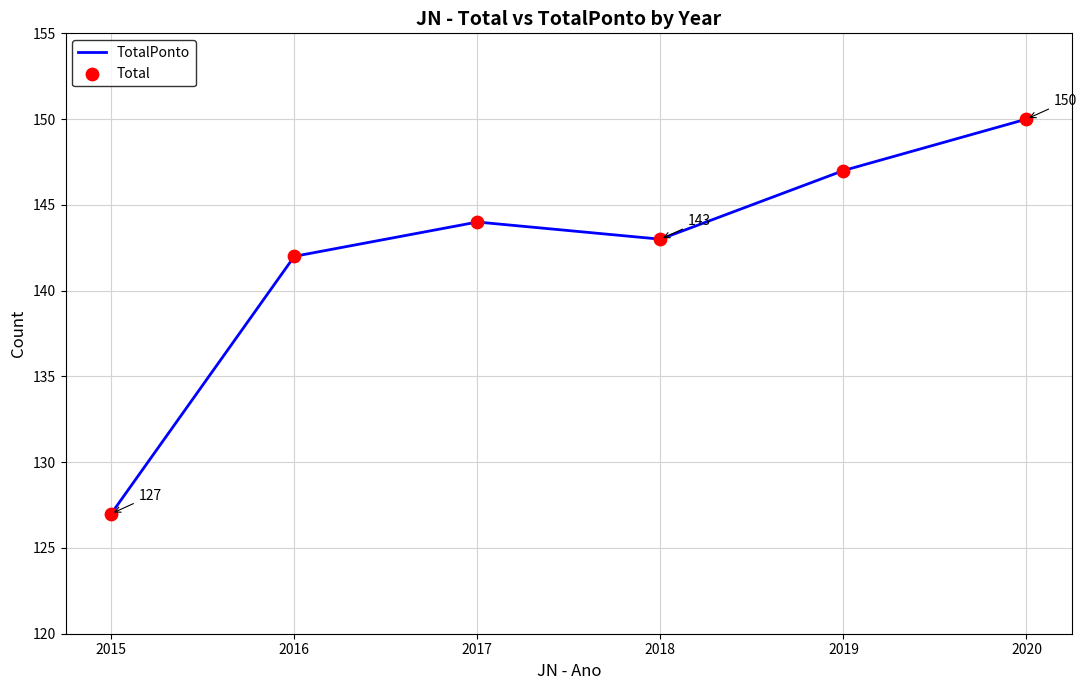

What is the approximate value at 2019, to the nearest 10?

150